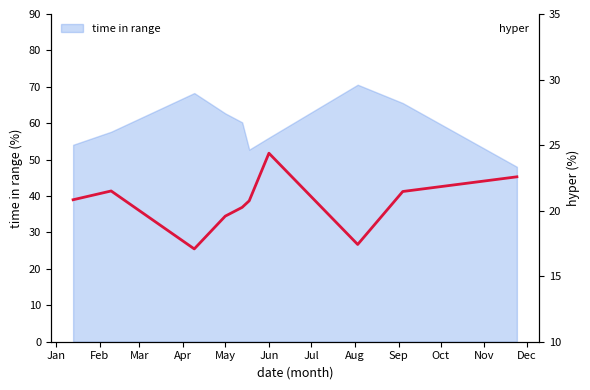

Where is the first local maximum?

Feb